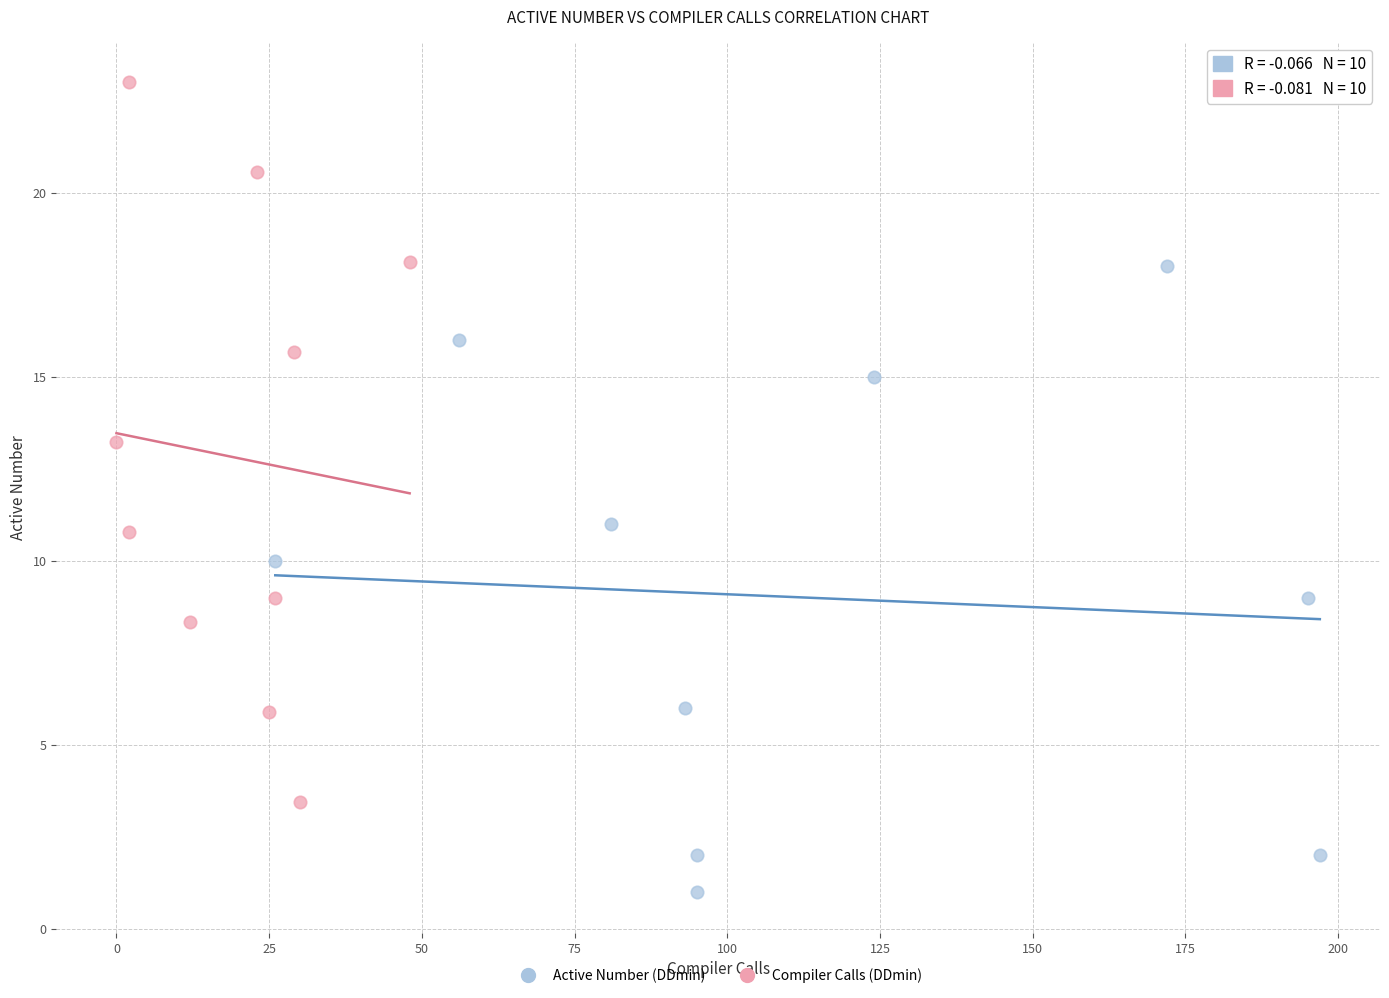

Which series reaches the minimum Y coordinate?

Active Number (DDmin)